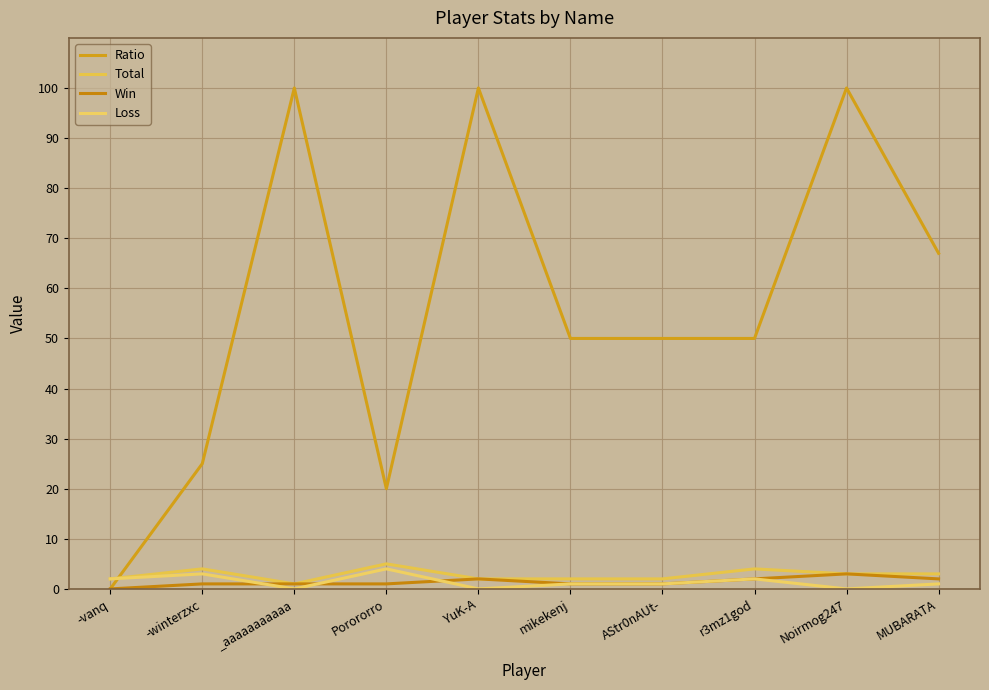

At which category is the sum across all series the highest?

Noirmog247